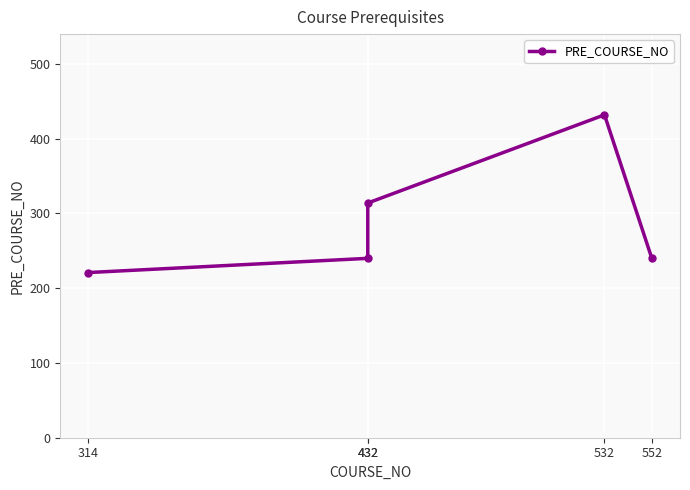

Between 432 and 532, which is larger?

532